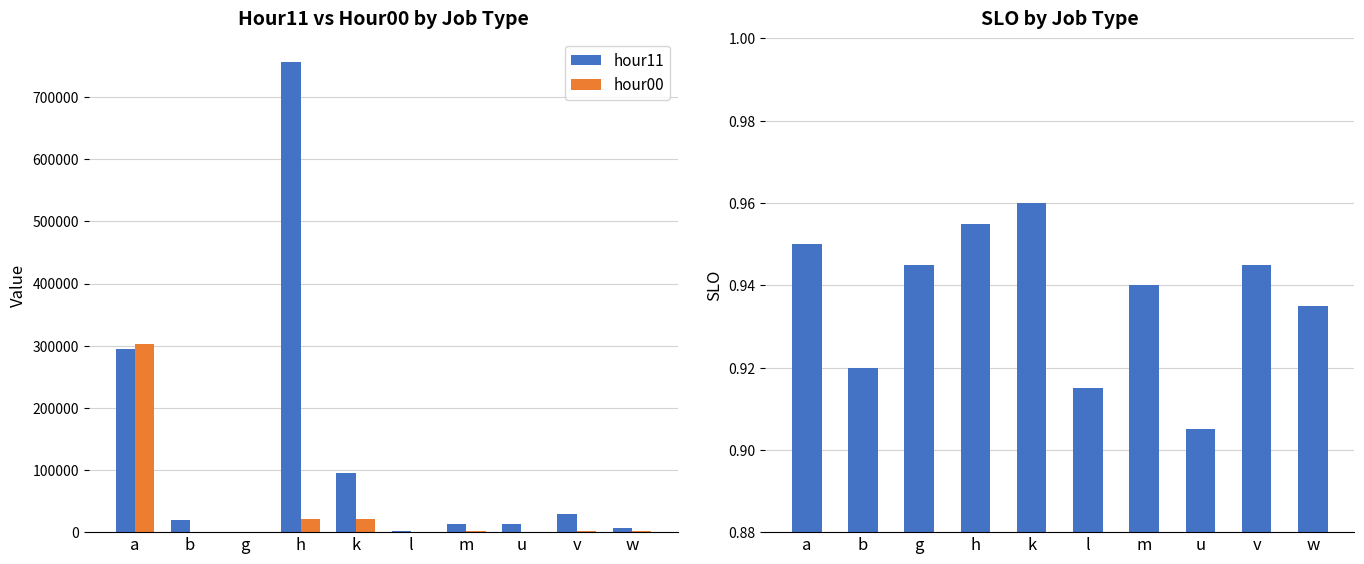

Which category has the lowest value across all series?

u